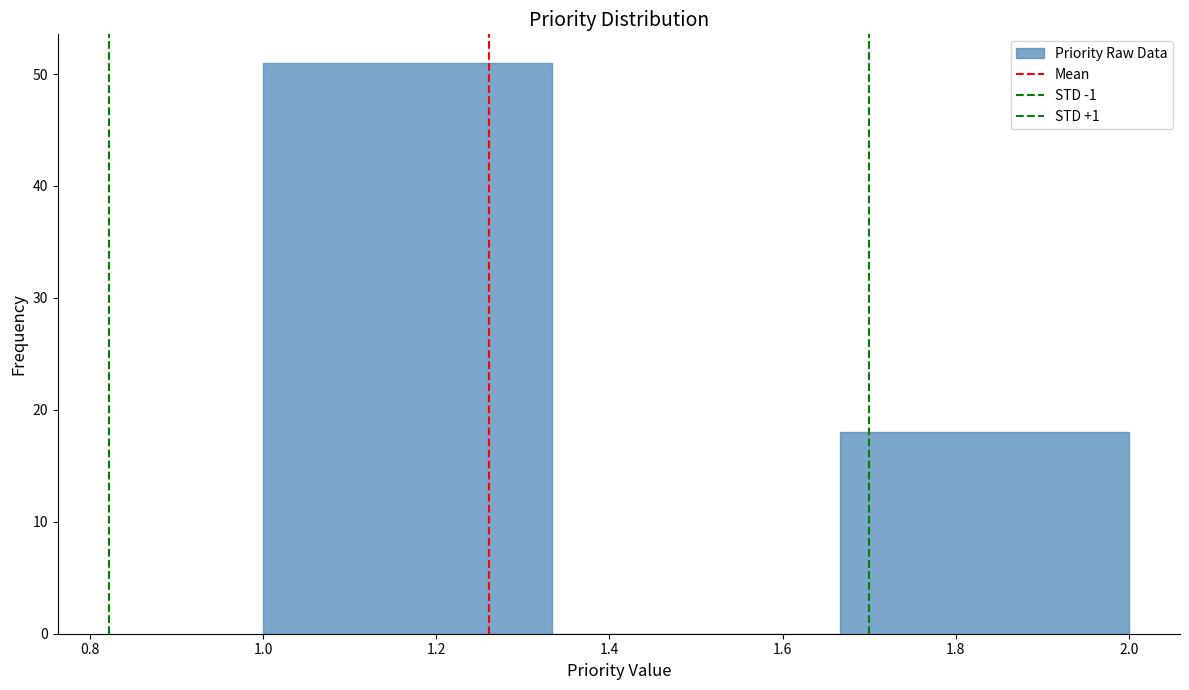

Reading left to right, transcribe this chart: for each bar, give the range it covers on the x-axis and its height. Neither the bar edges nor the heights are printed on the chart, so give them approximately, as read against the axes.

1.00 to 1.34: 51
1.34 to 1.66: 0
1.66 to 2.00: 18